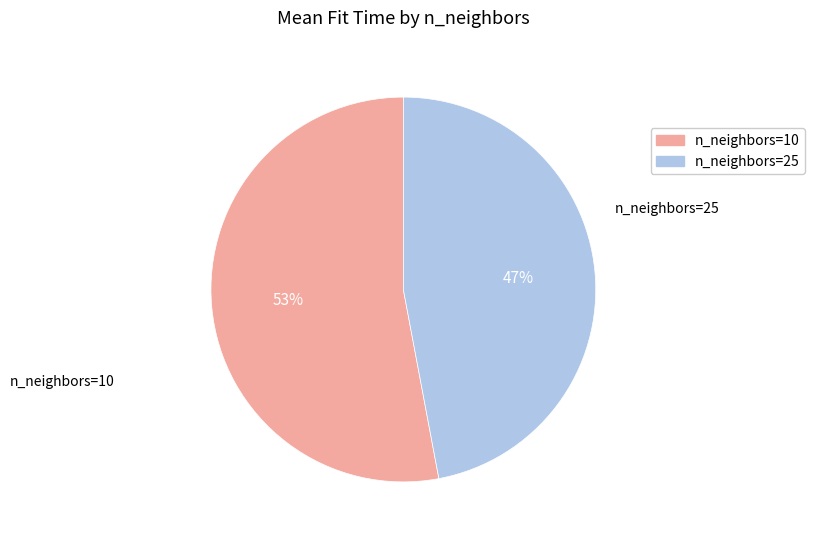

Is there a majority slice in this chart?

Yes